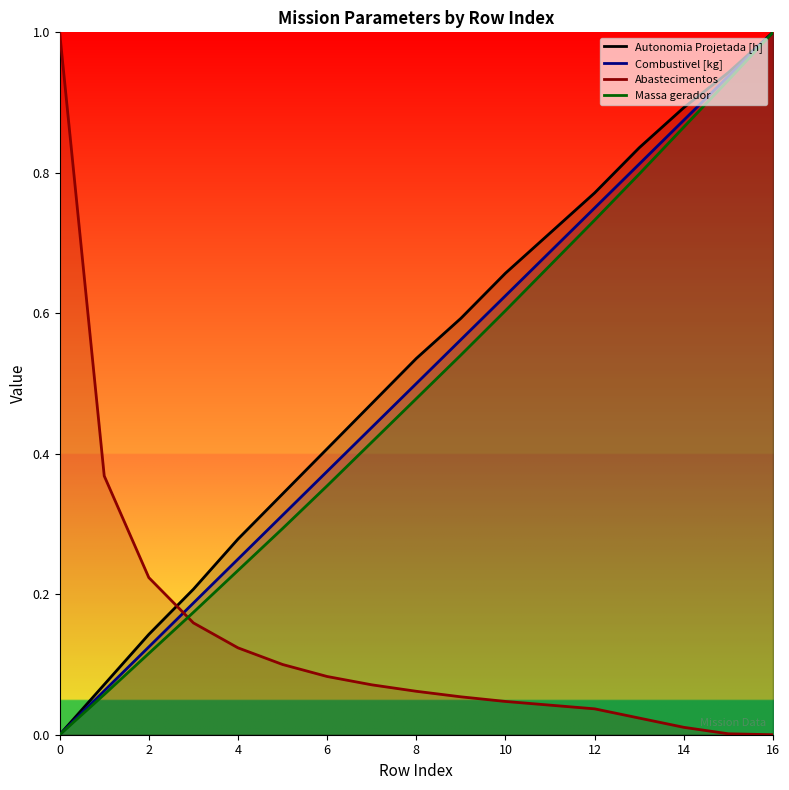

At which category is the sum across all series the highest?

16